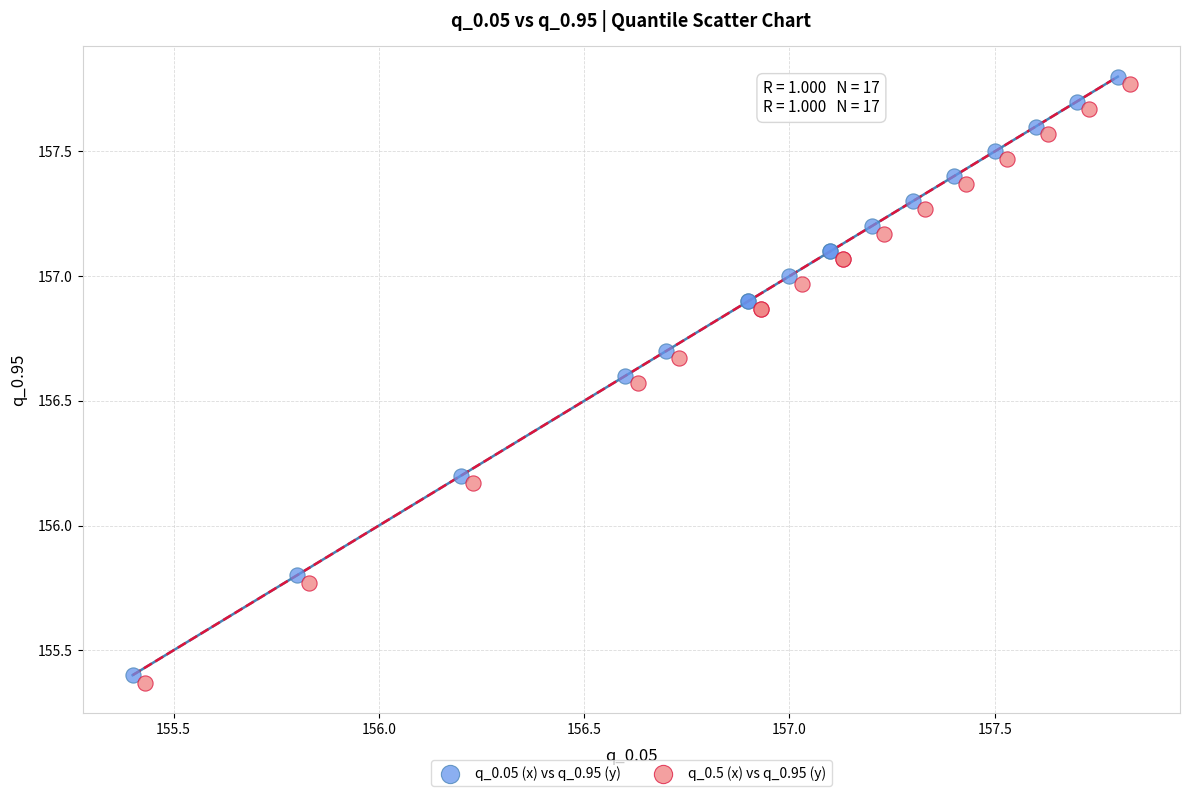

What are all the series names shown in the legend?

q_0.05 (x) vs q_0.95 (y), q_0.5 (x) vs q_0.95 (y)